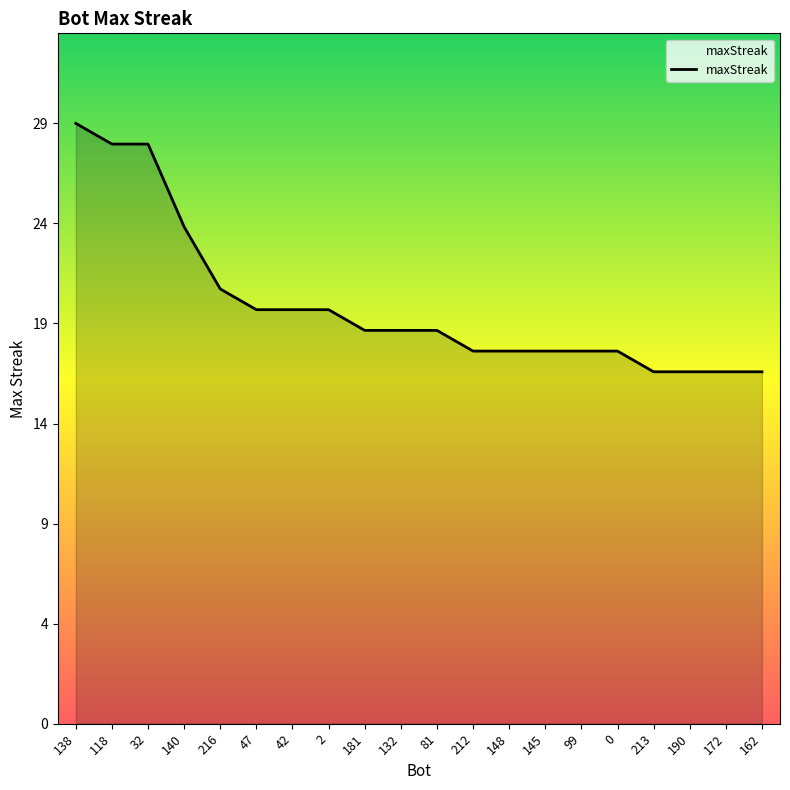

Rank the categories by value from lowest to highest.

213, 190, 172, 162, 212, 148, 145, 99, 0, 181, 132, 81, 47, 42, 2, 216, 140, 118, 32, 138